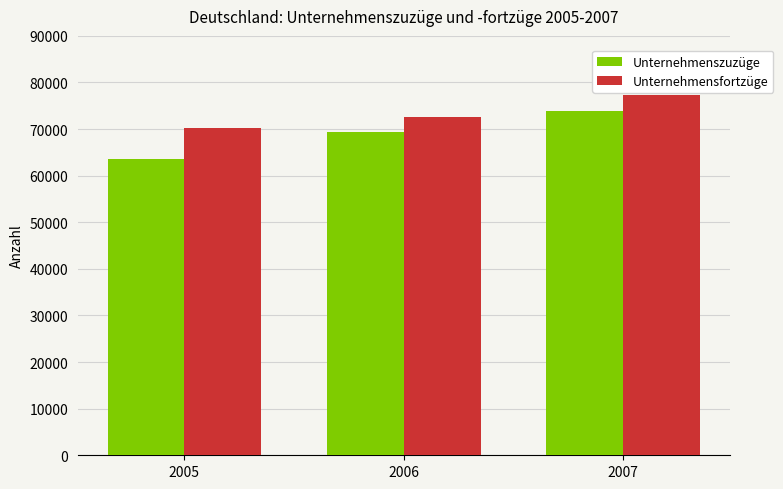

What is the difference between the maximum and minimum values in the Unternehmensfortzüge series?

7169